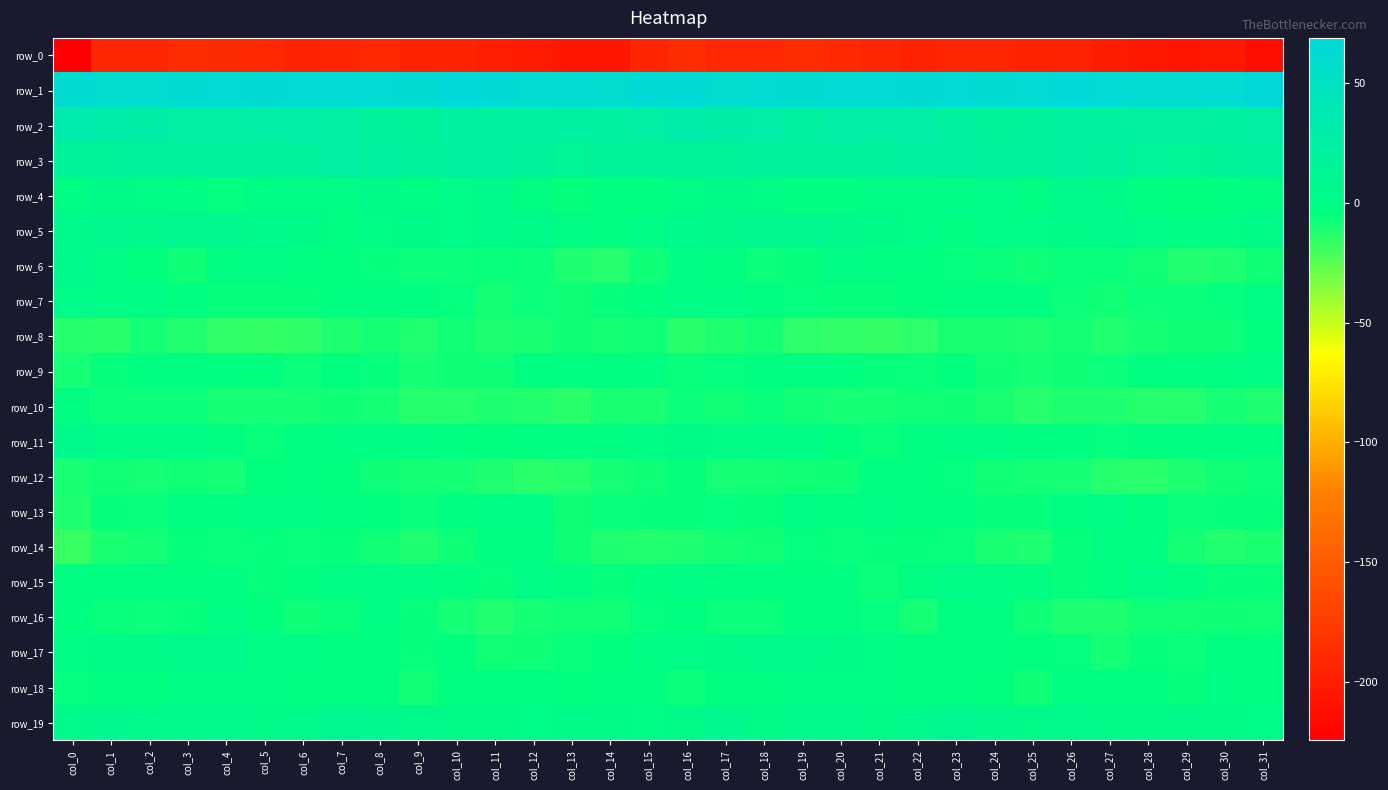

Reading right to left, extract all data points from this chart.

row_0: col_31=-213.3	col_30=-203.4	col_29=-206.8	col_28=-203.9	col_27=-200.8	col_26=-195.9	col_25=-195.1	col_24=-192.0	col_23=-191.9	col_22=-196.4	col_21=-192.8	col_20=-189.9	col_19=-187.4	col_18=-191.6	col_17=-191.4	col_16=-187.1	col_15=-194.1	col_14=-205.7	col_13=-206.3	col_12=-202.5	col_11=-199.3	col_10=-194.8	col_9=-194.7	col_8=-191.0	col_7=-194.1	col_6=-195.9	col_5=-190.9	col_4=-189.0	col_3=-188.4	col_2=-192.3	col_1=-192.8	col_0=-224.3
row_1: col_31=68.8	col_30=62.1	col_29=61.8	col_28=61.4	col_27=64.0	col_26=68.1	col_25=64.0	col_24=63.1	col_23=63.7	col_22=64.2	col_21=64.2	col_20=64.1	col_19=63.4	col_18=61.1	col_17=59.7	col_16=65.9	col_15=65.2	col_14=60.7	col_13=61.8	col_12=61.9	col_11=66.1	col_10=67.2	col_9=62.6	col_8=63.8	col_7=63.7	col_6=64.0	col_5=64.6	col_4=63.7	col_3=62.9	col_2=59.8	col_1=60.7	col_0=62.7
row_2: col_31=25.2	col_30=22.0	col_29=22.9	col_28=22.6	col_27=21.4	col_26=21.4	col_25=17.8	col_24=16.8	col_23=22.3	col_22=26.3	col_21=26.1	col_20=26.6	col_19=23.8	col_18=28.0	col_17=28.6	col_16=30.8	col_15=24.4	col_14=21.4	col_13=23.0	col_12=22.2	col_11=21.6	col_10=20.3	col_9=16.3	col_8=18.7	col_7=24.5	col_6=26.4	col_5=26.7	col_4=25.1	col_3=25.0	col_2=28.5	col_1=29.6	col_0=33.3
row_3: col_31=17.5	col_30=15.3	col_29=14.0	col_28=15.7	col_27=19.7	col_26=21.8	col_25=19.0	col_24=18.8	col_23=23.2	col_22=21.8	col_21=17.5	col_20=19.9	col_19=19.0	col_18=18.6	col_17=17.2	col_16=16.7	col_15=14.7	col_14=14.6	col_13=13.7	col_12=17.7	col_11=21.2	col_10=21.0	col_9=18.1	col_8=20.2	col_7=24.2	col_6=19.1	col_5=18.4	col_4=19.7	col_3=18.8	col_2=18.3	col_1=16.8	col_0=17.1
row_4: col_31=-2.5	col_30=-3.3	col_29=-5.0	col_28=-4.5	col_27=3.1	col_26=4.8	col_25=-1.7	col_24=2.8	col_23=1.8	col_22=-0.4	col_21=-0.1	col_20=-4.4	col_19=-3.9	col_18=1.1	col_17=3.6	col_16=0.4	col_15=-3.4	col_14=-3.9	col_13=-5.8	col_12=-1.7	col_11=5.3	col_10=2.5	col_9=-1.5	col_8=4.1	col_7=-0.2	col_6=0.4	col_5=-1.5	col_4=-5.5	col_3=-1.4	col_2=1.5	col_1=4.1	col_0=-1.4
row_5: col_31=4.6	col_30=-0.5	col_29=-1.4	col_28=2.8	col_27=5.6	col_26=3.5	col_25=2.5	col_24=2.9	col_23=-1.7	col_22=1.4	col_21=4.5	col_20=7.2	col_19=8.6	col_18=8.1	col_17=7.4	col_16=6.2	col_15=2.3	col_14=-2.0	col_13=-0.1	col_12=4.5	col_11=5.2	col_10=2.7	col_9=3.1	col_8=1.3	col_7=-1.8	col_6=3.5	col_5=5.2	col_4=8.0	col_3=8.8	col_2=7.3	col_1=8.3	col_0=5.9
row_6: col_31=-7.5	col_30=-11.0	col_29=-12.3	col_28=-8.3	col_27=-6.2	col_26=-6.7	col_25=-7.5	col_24=-6.3	col_23=-5.3	col_22=-3.8	col_21=-2.2	col_20=-0.7	col_19=-6.2	col_18=-7.1	col_17=-1.7	col_16=-1.3	col_15=-7.5	col_14=-12.5	col_13=-11.1	col_12=-6.8	col_11=-6.3	col_10=-7.1	col_9=-7.1	col_8=-5.9	col_7=-4.6	col_6=-3.8	col_5=-1.0	col_4=-2.1	col_3=-7.8	col_2=-4.8	col_1=0.7	col_0=6.5
row_7: col_31=-1.0	col_30=-5.4	col_29=-7.0	col_28=-7.1	col_27=-8.4	col_26=-7.1	col_25=-3.6	col_24=-3.1	col_23=-3.8	col_22=-5.0	col_21=-5.8	col_20=-5.8	col_19=-5.3	col_18=-1.8	col_17=1.1	col_16=-0.7	col_15=-5.0	col_14=-6.1	col_13=-7.6	col_12=-7.0	col_11=-8.6	col_10=-5.5	col_9=-3.1	col_8=-3.5	col_7=-3.8	col_6=-5.7	col_5=-5.6	col_4=-5.7	col_3=-4.2	col_2=-0.4	col_1=1.6	col_0=2.8
row_8: col_31=-4.9	col_30=-7.9	col_29=-7.8	col_28=-8.5	col_27=-12.3	col_26=-8.6	col_25=-11.2	col_24=-10.5	col_23=-10.4	col_22=-14.4	col_21=-16.0	col_20=-15.9	col_19=-14.4	col_18=-8.8	col_17=-11.9	col_16=-13.9	col_15=-8.2	col_14=-8.6	col_13=-7.4	col_12=-10.1	col_11=-11.5	col_10=-8.4	col_9=-12.2	col_8=-9.6	col_7=-11.8	col_6=-15.1	col_5=-16.0	col_4=-15.7	col_3=-12.3	col_2=-8.8	col_1=-13.8	col_0=-13.0
row_9: col_31=-0.2	col_30=-1.7	col_29=-3.3	col_28=-2.8	col_27=-6.9	col_26=-7.3	col_25=-9.0	col_24=-7.5	col_23=-4.5	col_22=-6.2	col_21=-6.1	col_20=-4.4	col_19=-2.3	col_18=-3.7	col_17=-5.1	col_16=-6.4	col_15=-2.8	col_14=-2.5	col_13=-3.1	col_12=-4.0	col_11=-7.4	col_10=-7.7	col_9=-9.2	col_8=-6.1	col_7=-4.8	col_6=-6.9	col_5=-5.0	col_4=-3.8	col_3=-2.4	col_2=-4.4	col_1=-6.1	col_0=-9.2
row_10: col_31=-11.7	col_30=-9.1	col_29=-12.8	col_28=-13.2	col_27=-11.8	col_26=-11.8	col_25=-13.3	col_24=-10.3	col_23=-7.5	col_22=-8.4	col_21=-9.5	col_20=-9.2	col_19=-8.3	col_18=-6.3	col_17=-7.9	col_16=-7.1	col_15=-9.7	col_14=-9.9	col_13=-13.9	col_12=-12.4	col_11=-11.1	col_10=-12.7	col_9=-12.8	col_8=-8.8	col_7=-7.5	col_6=-9.2	col_5=-9.3	col_4=-9.2	col_3=-7.2	col_2=-7.0	col_1=-7.2	col_0=-2.5
row_11: col_31=-3.7	col_30=-2.2	col_29=-3.1	col_28=-3.4	col_27=-5.1	col_26=-4.1	col_25=-2.0	col_24=-1.0	col_23=-1.5	col_22=-2.7	col_21=-6.4	col_20=-4.8	col_19=-0.7	col_18=2.2	col_17=0.7	col_16=3.2	col_15=-0.4	col_14=-2.5	col_13=-3.3	col_12=-3.8	col_11=-4.7	col_10=-3.8	col_9=-1.2	col_8=-1.3	col_7=-1.6	col_6=-4.1	col_5=-6.6	col_4=-3.2	col_3=0.5	col_2=1.8	col_1=1.5	col_0=5.3
row_12: col_31=-7.3	col_30=-8.3	col_29=-11.1	col_28=-13.8	col_27=-13.2	col_26=-9.4	col_25=-8.7	col_24=-8.2	col_23=-5.4	col_22=-3.6	col_21=-3.4	col_20=-7.5	col_19=-8.3	col_18=-8.5	col_17=-9.5	col_16=-6.1	col_15=-7.8	col_14=-9.1	col_13=-12.6	col_12=-13.8	col_11=-11.5	col_10=-9.1	col_9=-8.8	col_8=-7.6	col_7=-4.5	col_6=-3.3	col_5=-4.5	col_4=-8.6	col_3=-8.0	col_2=-9.4	col_1=-8.4	col_0=-9.9
row_13: col_31=-6.2	col_30=-6.1	col_29=-7.1	col_28=-3.7	col_27=-0.4	col_26=-2.6	col_25=-5.9	col_24=-6.0	col_23=-3.1	col_22=-2.2	col_21=0.0	col_20=-2.5	col_19=-1.1	col_18=-5.7	col_17=-5.4	col_16=-5.6	col_15=-6.0	col_14=-6.4	col_13=-7.4	col_12=-1.2	col_11=-0.8	col_10=-3.9	col_9=-6.6	col_8=-4.9	col_7=-2.5	col_6=-1.5	col_5=-0.3	col_4=-2.4	col_3=-2.1	col_2=-6.4	col_1=-5.8	col_0=-11.7
row_14: col_31=-10.6	col_30=-12.1	col_29=-8.9	col_28=-3.5	col_27=-2.3	col_26=-5.6	col_25=-10.8	col_24=-9.7	col_23=-6.3	col_22=-6.0	col_21=-6.1	col_20=-6.6	col_19=-5.5	col_18=-8.4	col_17=-8.8	col_16=-11.4	col_15=-12.0	col_14=-11.6	col_13=-7.4	col_12=-1.8	col_11=-3.3	col_10=-7.6	col_9=-11.7	col_8=-8.0	col_7=-5.9	col_6=-6.2	col_5=-6.0	col_4=-6.4	col_3=-6.0	col_2=-8.7	col_1=-10.7	col_0=-17.4
row_15: col_31=-6.0	col_30=-6.0	col_29=-4.1	col_28=1.1	col_27=-3.4	col_26=-5.6	col_25=-1.9	col_24=-0.0	col_23=1.3	col_22=-2.3	col_21=-7.0	col_20=-3.2	col_19=-4.2	col_18=-2.8	col_17=-2.6	col_16=-0.7	col_15=-3.5	col_14=-6.0	col_13=-2.0	col_12=0.7	col_11=-5.7	col_10=-4.1	col_9=-1.2	col_8=0.7	col_7=0.6	col_6=-5.0	col_5=-5.9	col_4=-3.0	col_3=-4.4	col_2=-2.0	col_1=-3.1	col_0=-2.0
row_16: col_31=-8.2	col_30=-7.6	col_29=-8.2	col_28=-8.0	col_27=-11.1	col_26=-10.9	col_25=-7.4	col_24=-2.1	col_23=-3.6	col_22=-8.8	col_21=-5.4	col_20=-2.1	col_19=-4.0	col_18=-6.8	col_17=-7.3	col_16=-4.2	col_15=-5.4	col_14=-8.1	col_13=-8.2	col_12=-8.7	col_11=-12.0	col_10=-9.5	col_9=-5.9	col_8=-1.1	col_7=-6.7	col_6=-7.5	col_5=-4.5	col_4=-1.4	col_3=-6.1	col_2=-6.8	col_1=-6.7	col_0=-4.0
row_17: col_31=-4.2	col_30=-3.2	col_29=-7.0	col_28=-6.2	col_27=-9.1	col_26=-5.6	col_25=-4.9	col_24=-4.5	col_23=-3.4	col_22=-1.8	col_21=1.2	col_20=3.7	col_19=5.5	col_18=4.7	col_17=3.5	col_16=1.6	col_15=-1.5	col_14=-5.0	col_13=-6.8	col_12=-7.4	col_11=-8.1	col_10=-4.7	col_9=-5.7	col_8=-3.8	col_7=-3.2	col_6=-0.5	col_5=2.1	col_4=4.7	col_3=5.4	col_2=3.8	col_1=4.2	col_0=2.1
row_18: col_31=-2.3	col_30=-1.6	col_29=-6.1	col_28=-2.6	col_27=-2.8	col_26=-2.2	col_25=-7.8	col_24=-4.8	col_23=-1.9	col_22=-3.0	col_21=-1.2	col_20=0.6	col_19=0.5	col_18=-2.3	col_17=-4.1	col_16=-6.9	col_15=-2.5	col_14=-4.1	col_13=-4.9	col_12=-2.6	col_11=-1.7	col_10=-4.4	col_9=-8.0	col_8=-3.3	col_7=-1.7	col_6=-3.3	col_5=0.1	col_4=0.7	col_3=-0.2	col_2=-3.3	col_1=-4.1	col_0=-5.2
row_19: col_31=2.8	col_30=3.6	col_29=4.1	col_28=3.1	col_27=3.1	col_26=4.9	col_25=4.2	col_24=7.5	col_23=9.2	col_22=6.5	col_21=3.3	col_20=4.9	col_19=5.9	col_18=4.5	col_17=8.3	col_16=4.0	col_15=2.2	col_14=3.4	col_13=4.0	col_12=2.7	col_11=4.4	col_10=4.3	col_9=5.1	col_8=8.5	col_7=9.2	col_6=4.8	col_5=3.3	col_4=6.1	col_3=4.8	col_2=5.6	col_1=8.7	col_0=5.2